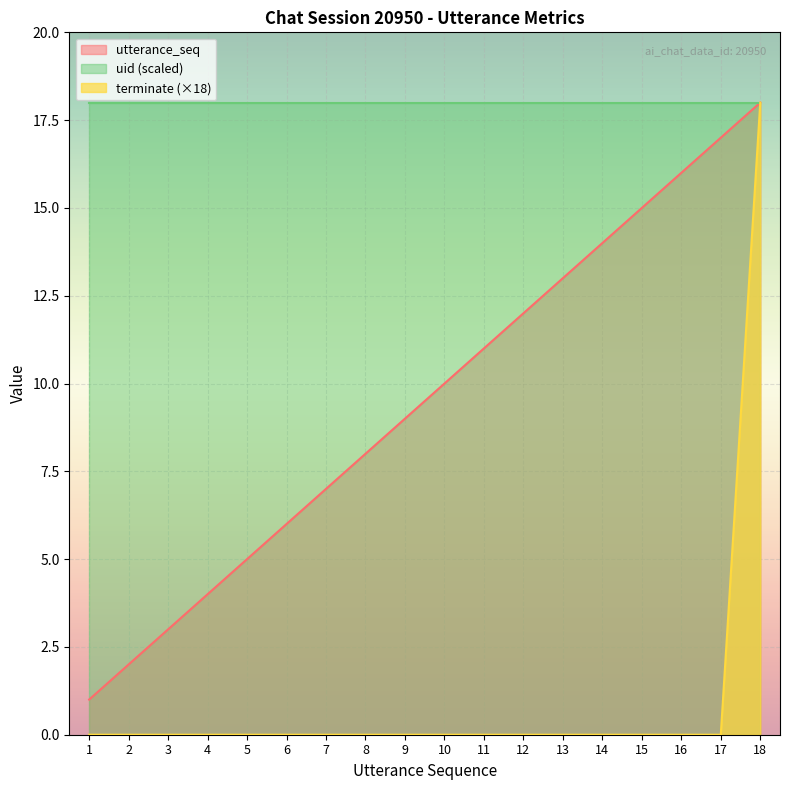

List the labels in order of terminate value, largest first.

18, 1, 2, 3, 4, 5, 6, 7, 8, 9, 10, 11, 12, 13, 14, 15, 16, 17